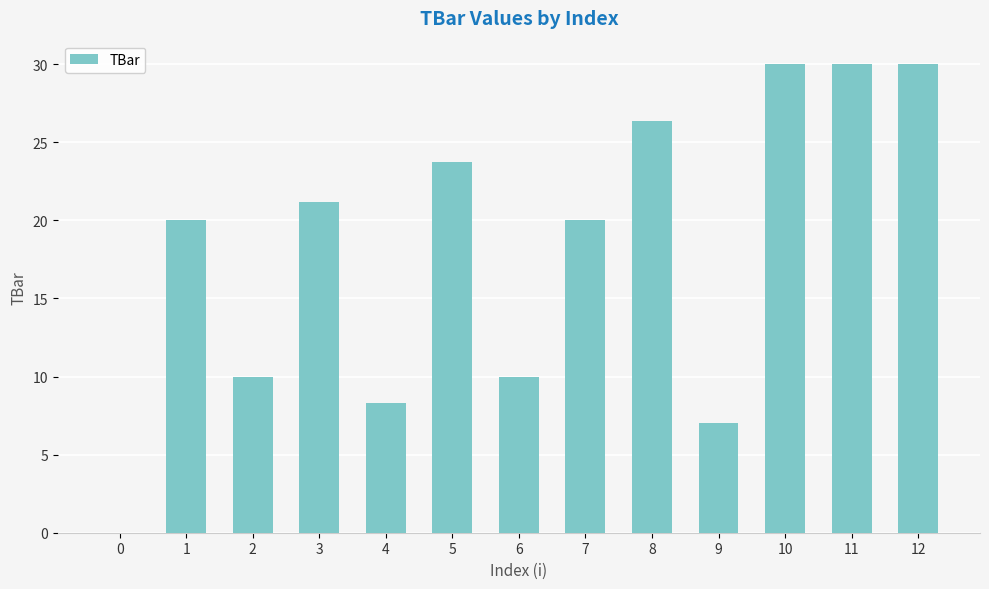

Count the number of categories in the chart.

13